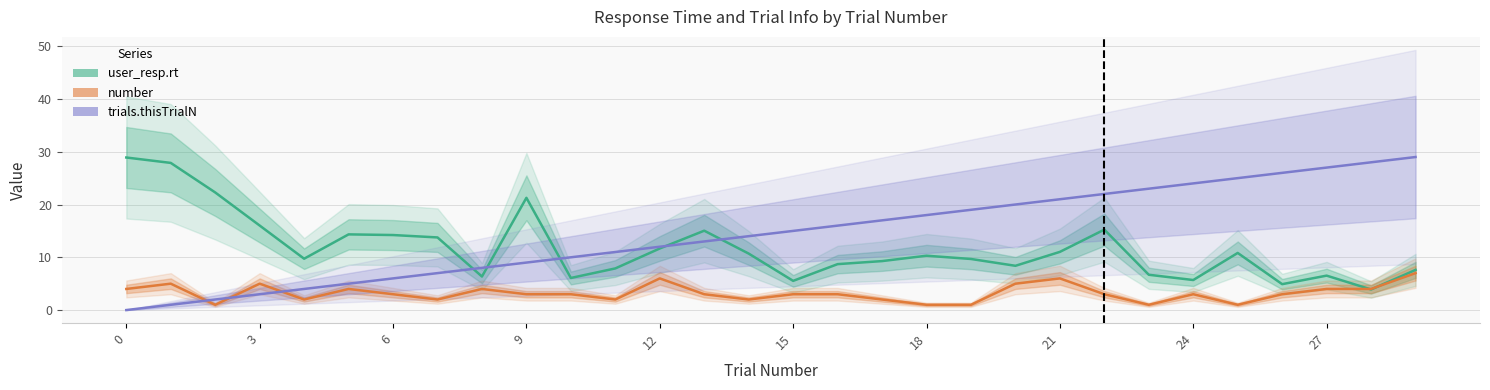

What are all the series names shown in the legend?

user_resp.rt, number, trials.thisTrialN